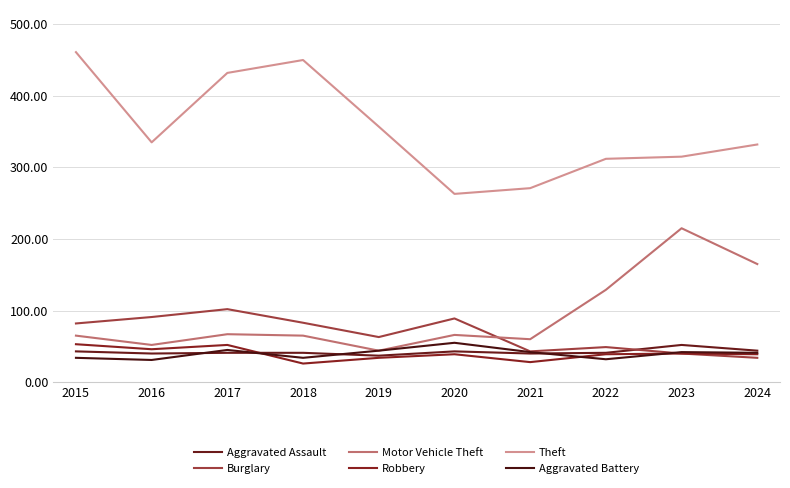

What is the smallest value displayed?

26